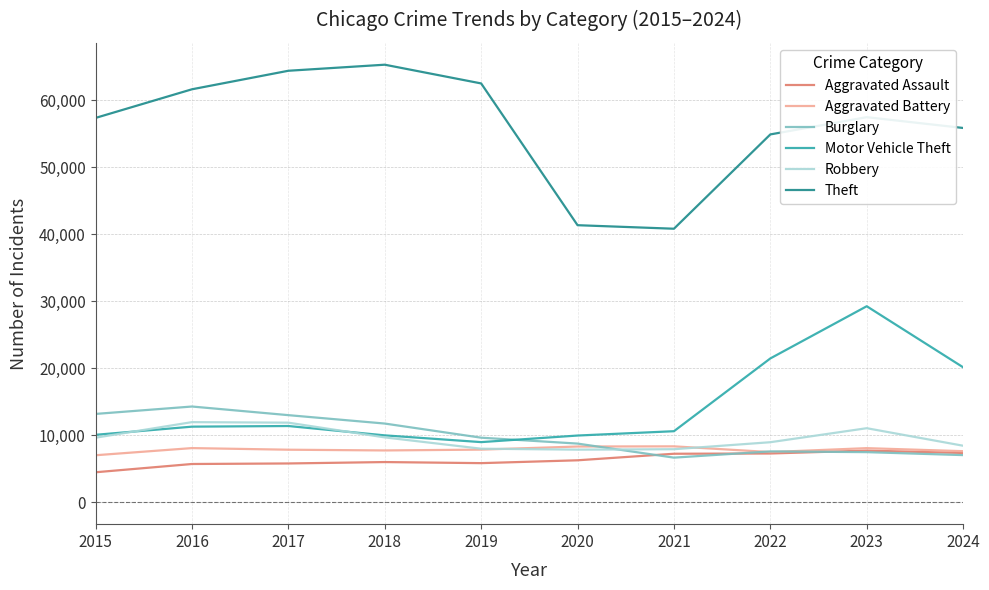

Does the chart have visible grid lines?

Yes